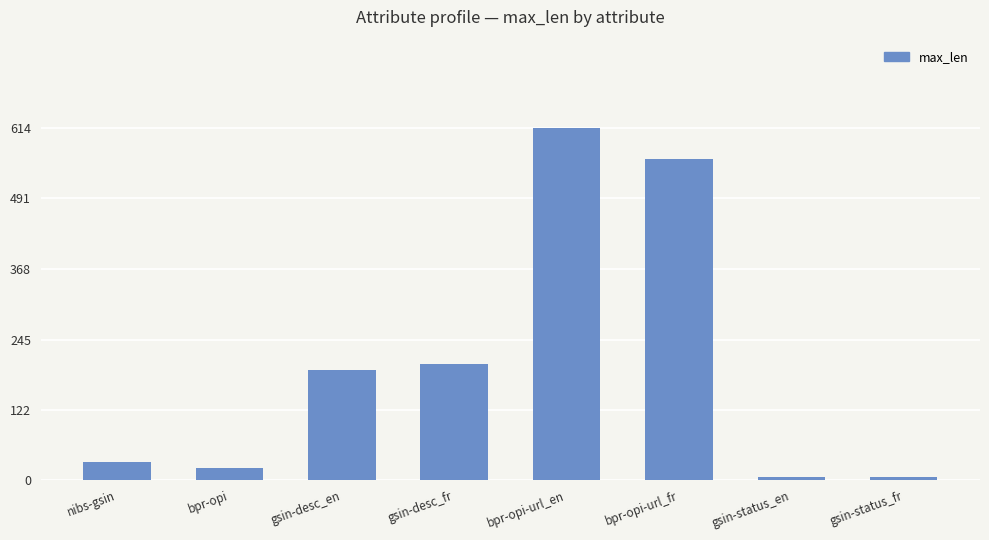

Approximately how many times larger is the value at gsin-desc_en compared to bpr-opi-url_fr?

0.3